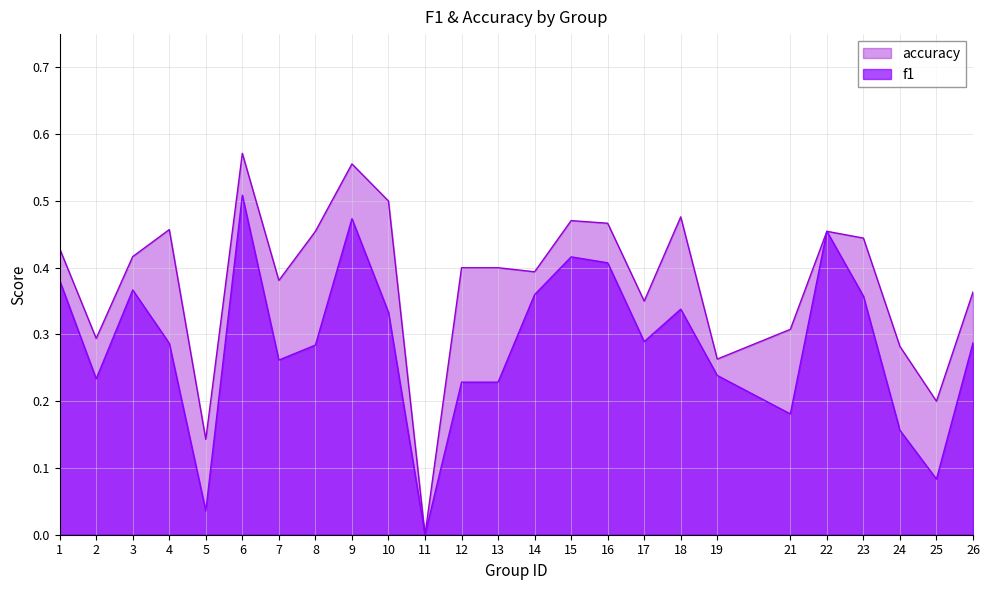

What is the spread (max minus min) of values at 18?

0.1